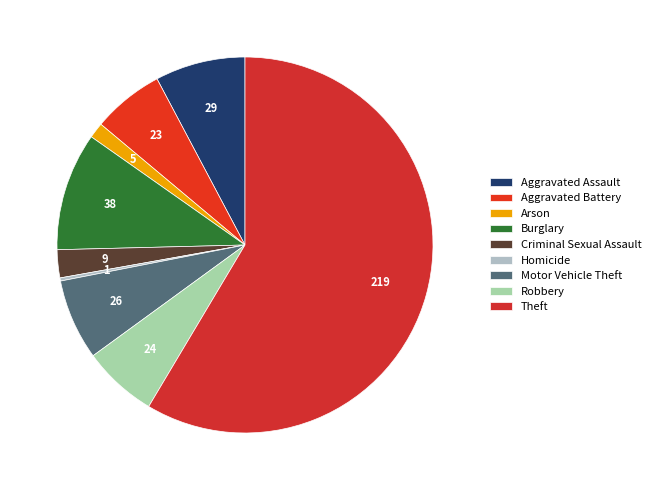

Between Aggravated Battery and Motor Vehicle Theft, which is larger?

Motor Vehicle Theft